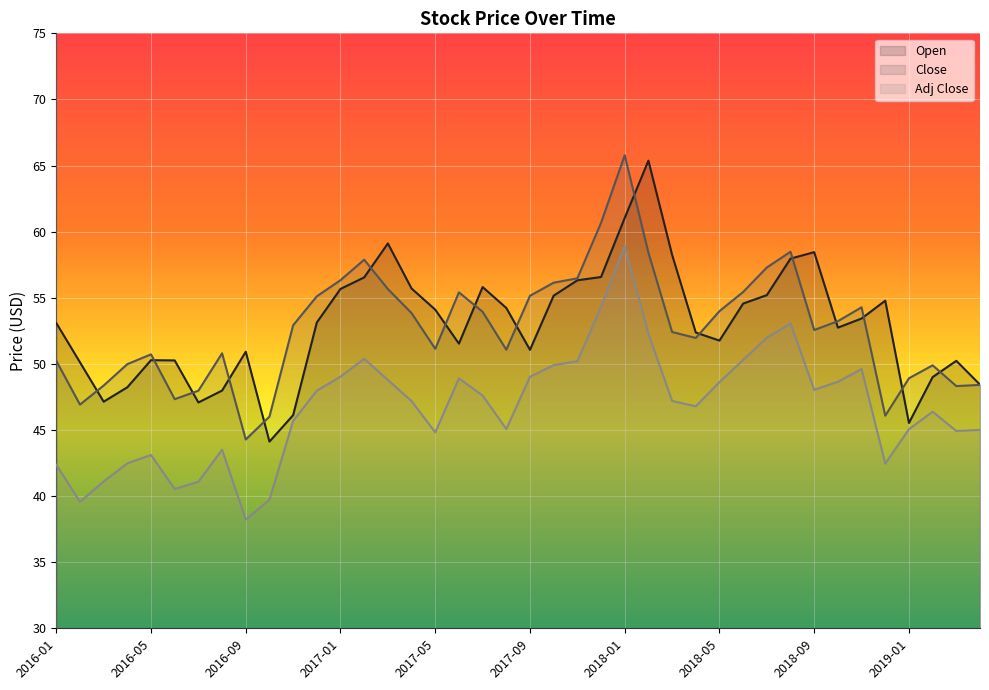

At how many categories does at least one series exceed 55?

18